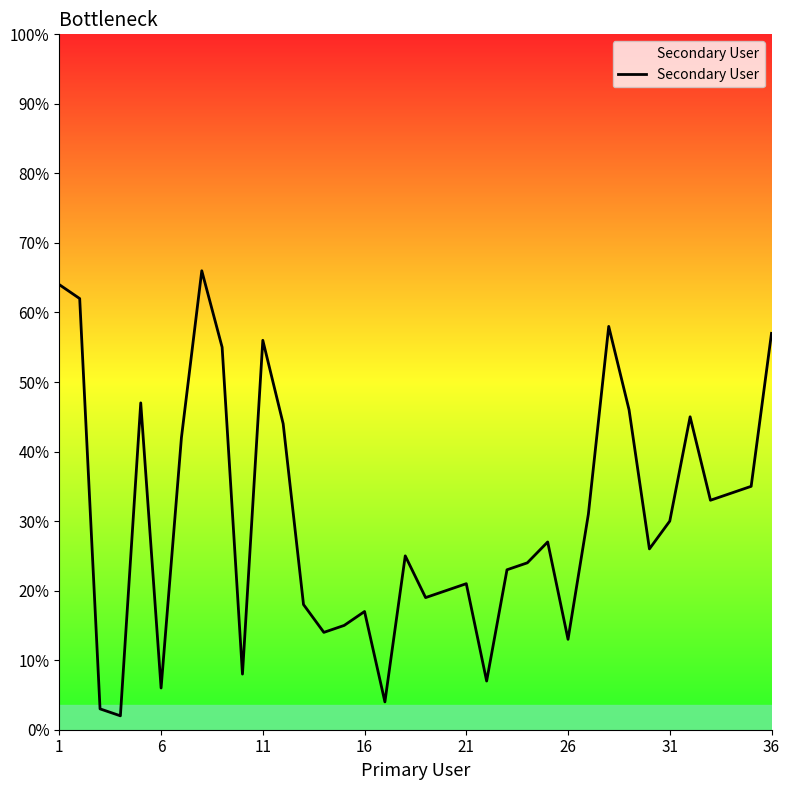

What is the difference between the second highest and minimum values?

62